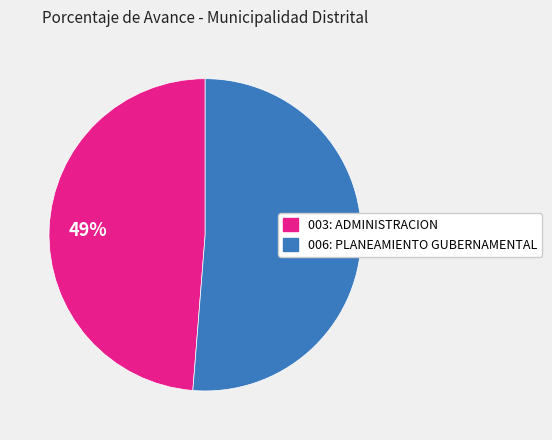

To the nearest percent, what is the average slice percentage?

50%